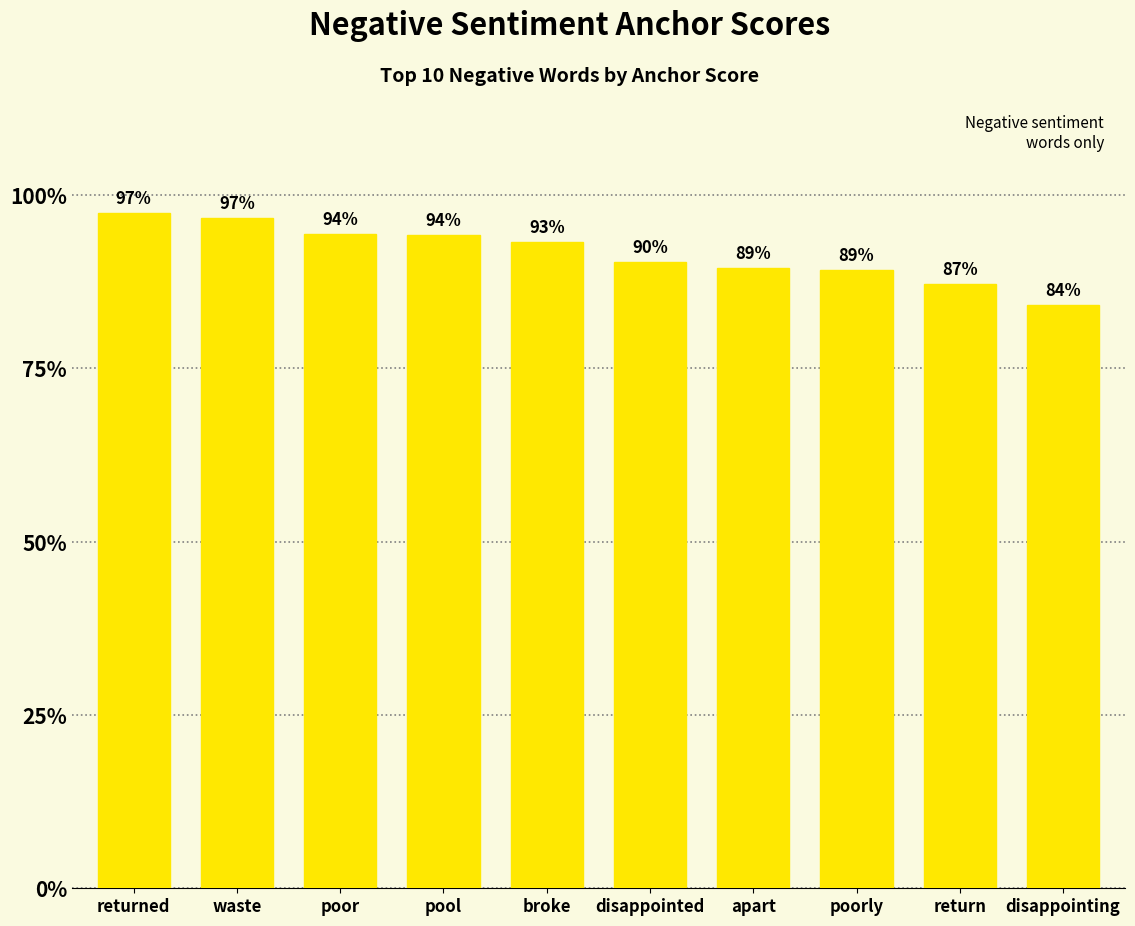

Count the values in the range 0 to 1.

10